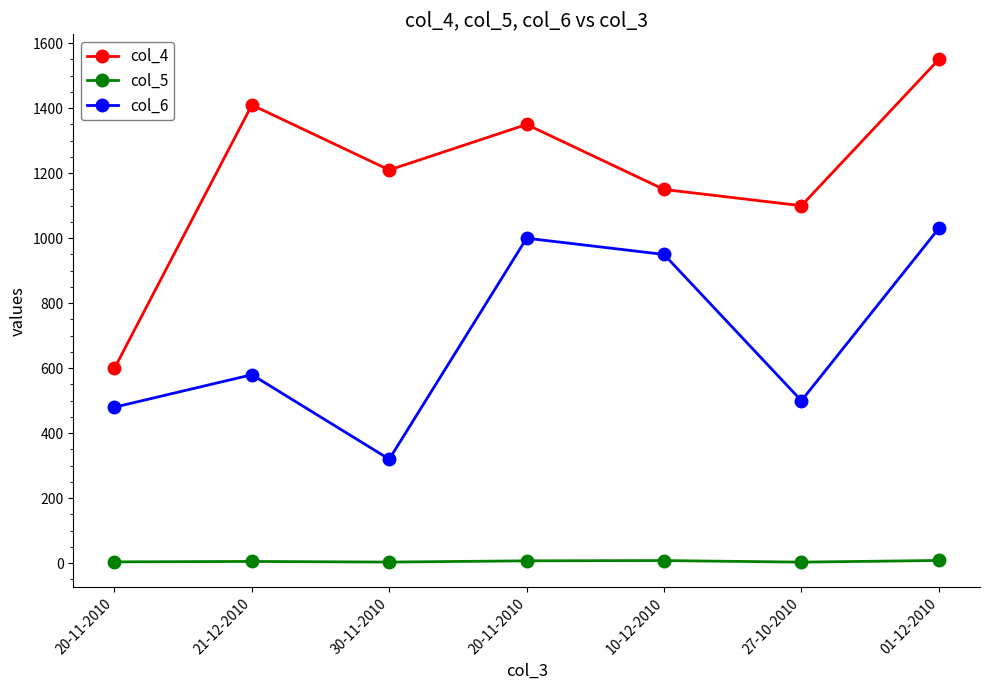

Read the col_4 value at 20-11-2010.

600.0